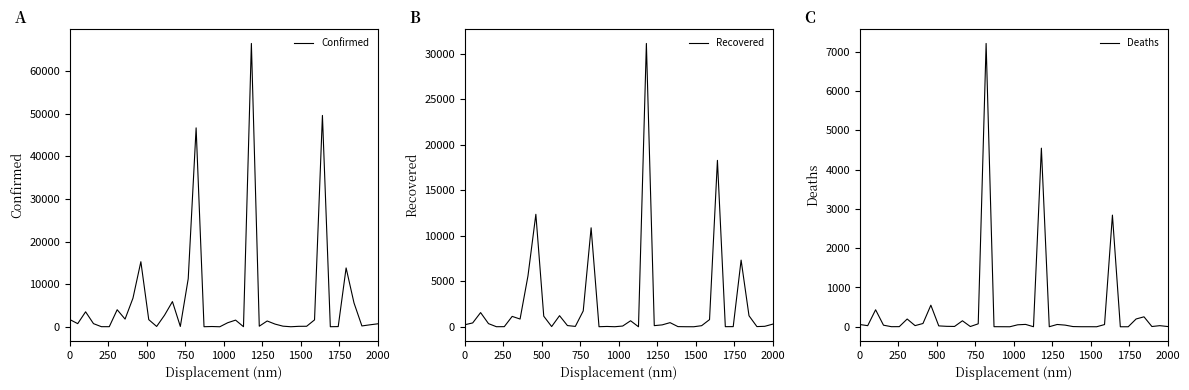

How many positive values does the Deaths series have?

36